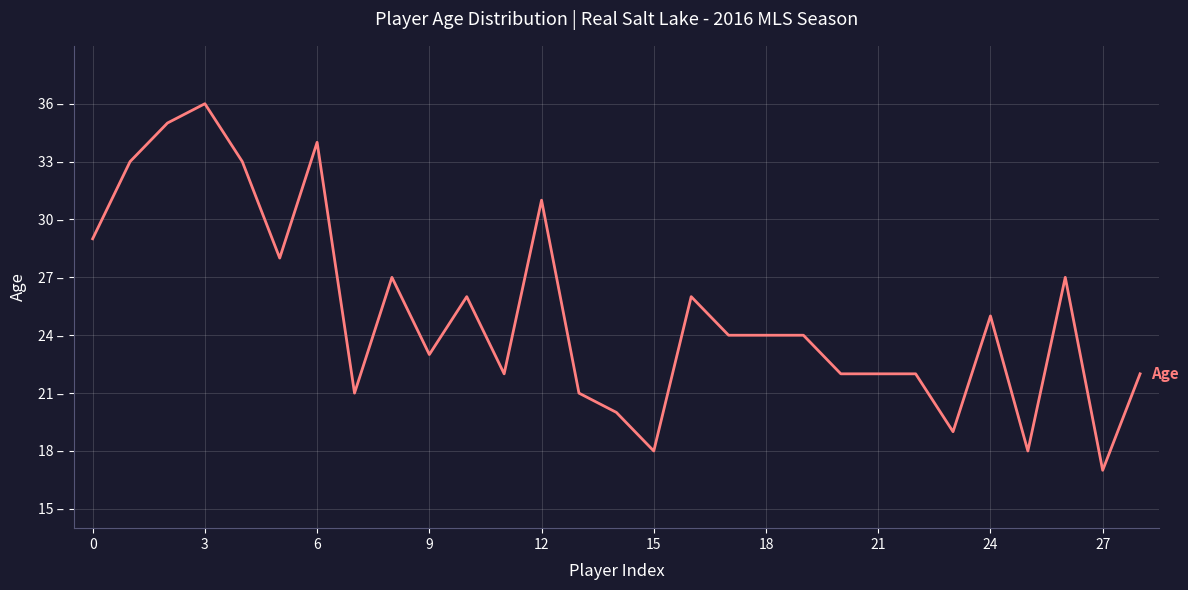

True or false: there are more than 1 points higher than both neighbors.

True